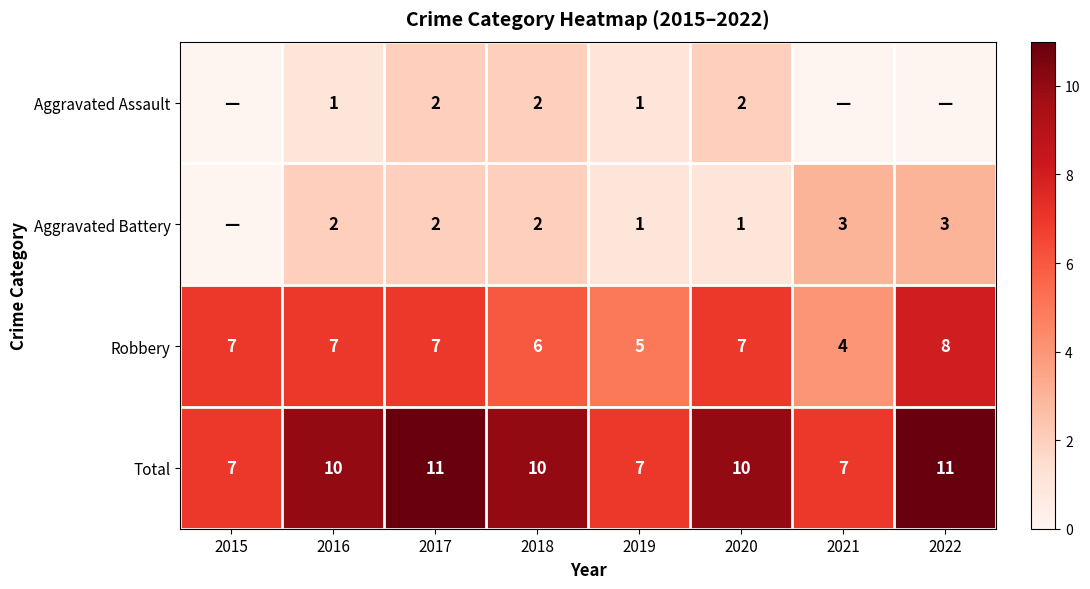

What is the highest value of the Total series?

11